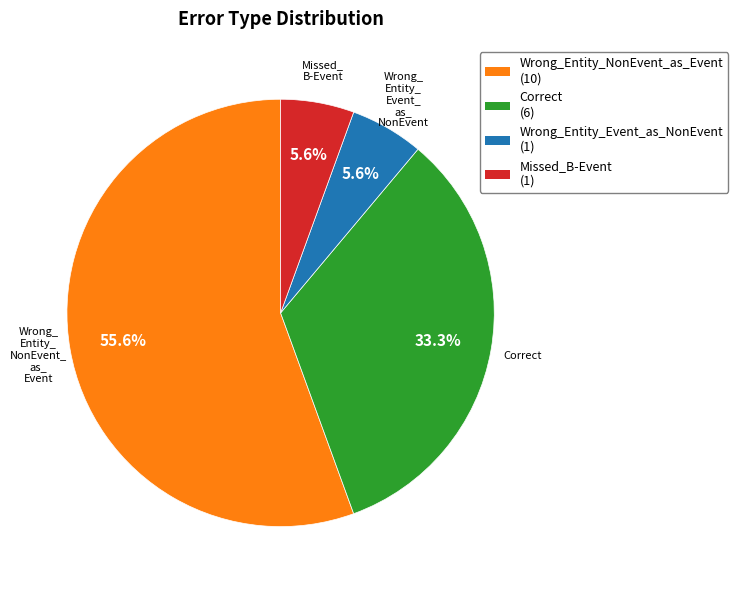

How many segments does this pie chart have?

4